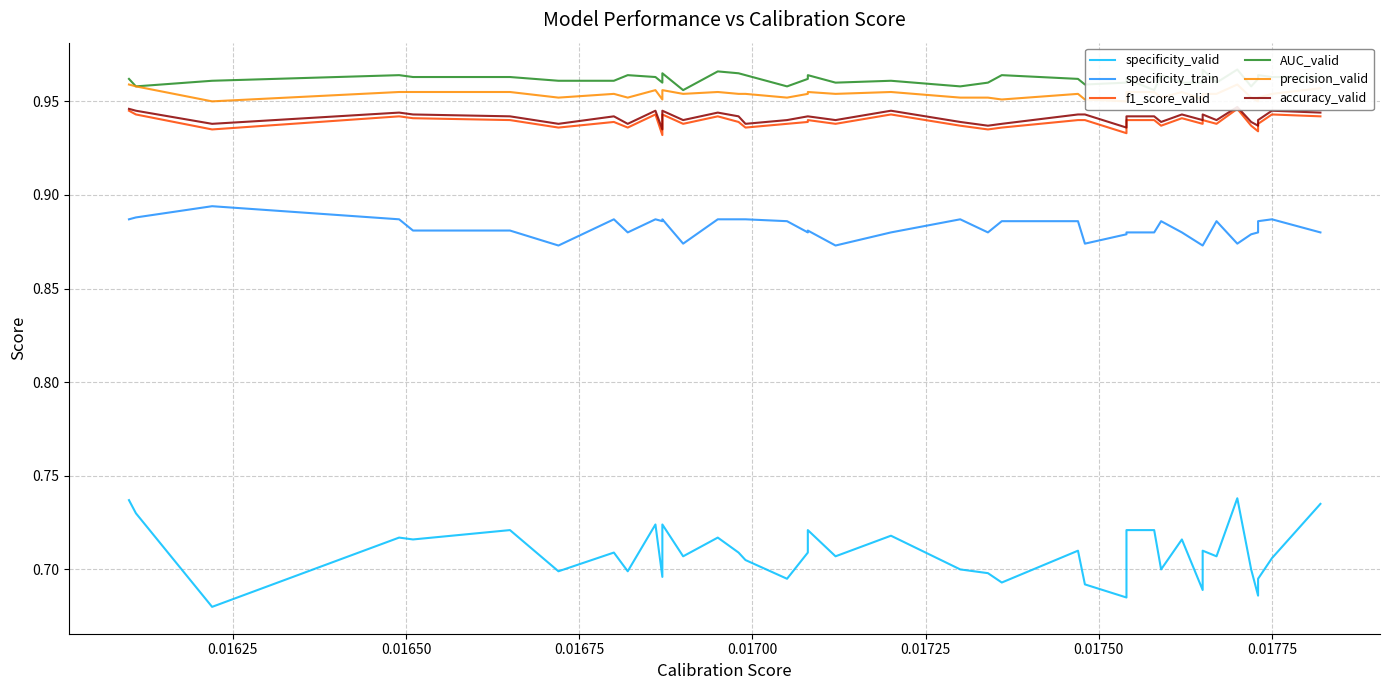

How many interior local peaks does the precision_valid series have?

9